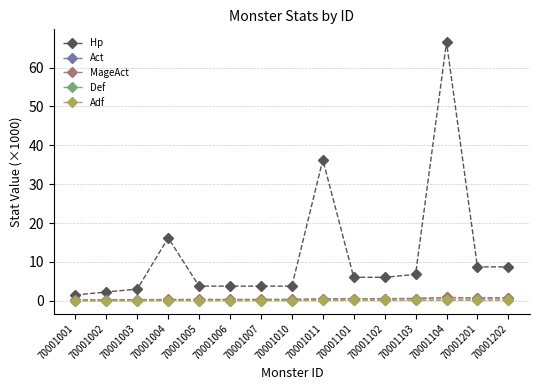

Rank the categories by Hp value from highest to lowest.

70001104, 70001011, 70001004, 70001201, 70001202, 70001103, 70001101, 70001102, 70001005, 70001006, 70001007, 70001010, 70001003, 70001002, 70001001